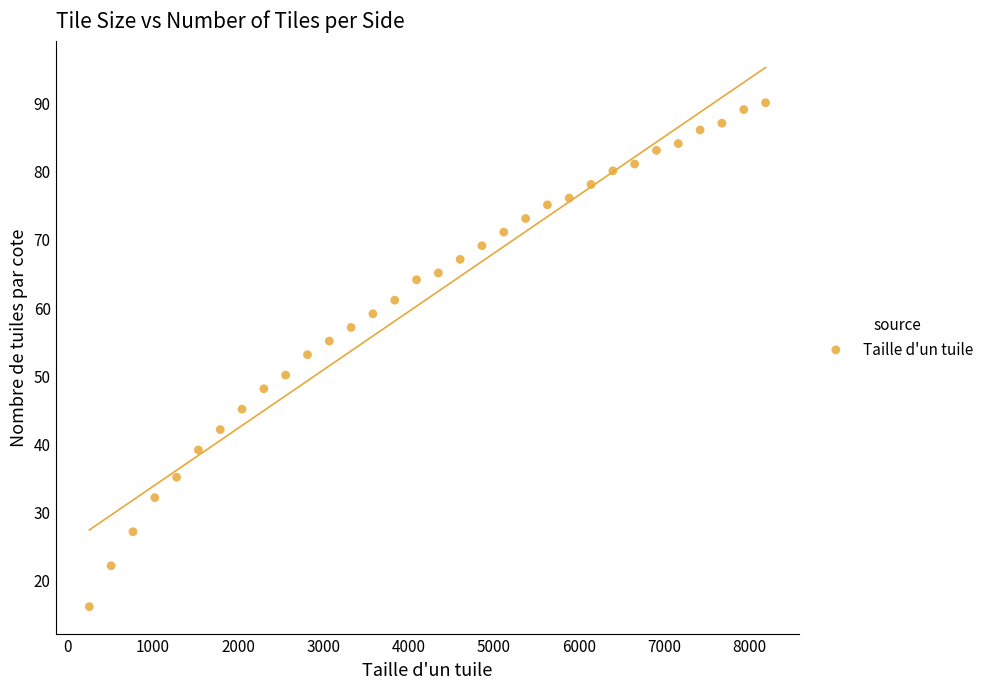

What is the range of X values (max minus min)?

7936